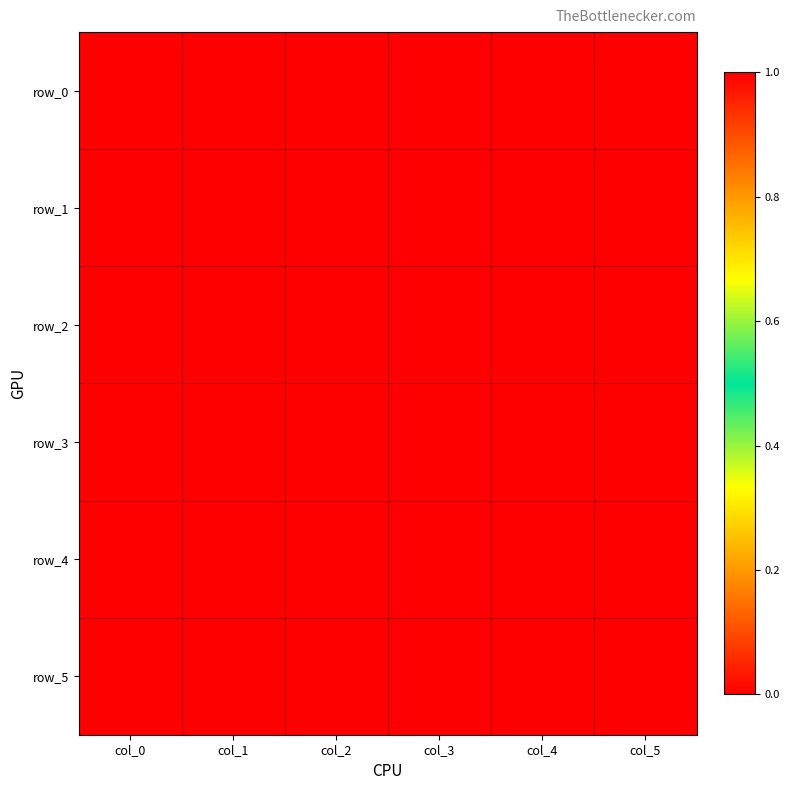

Which has a higher value, col_0 or col_2?

col_0